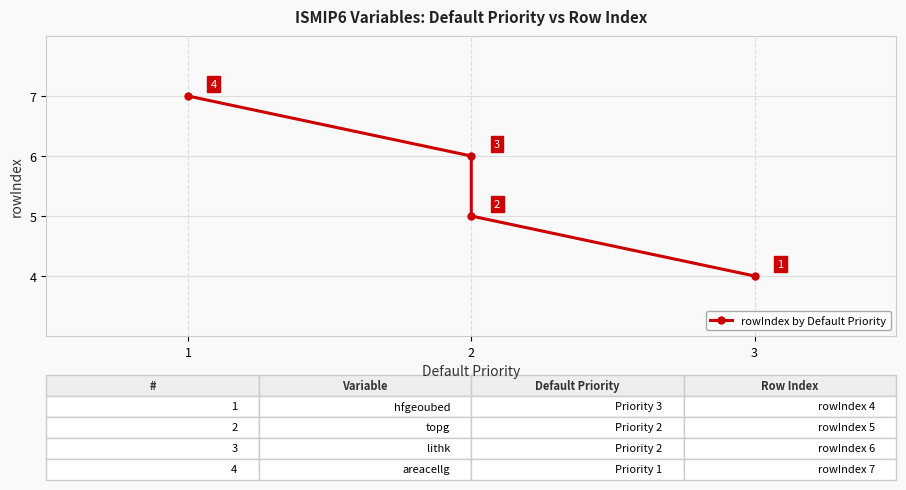

What is the greatest value displayed?

7